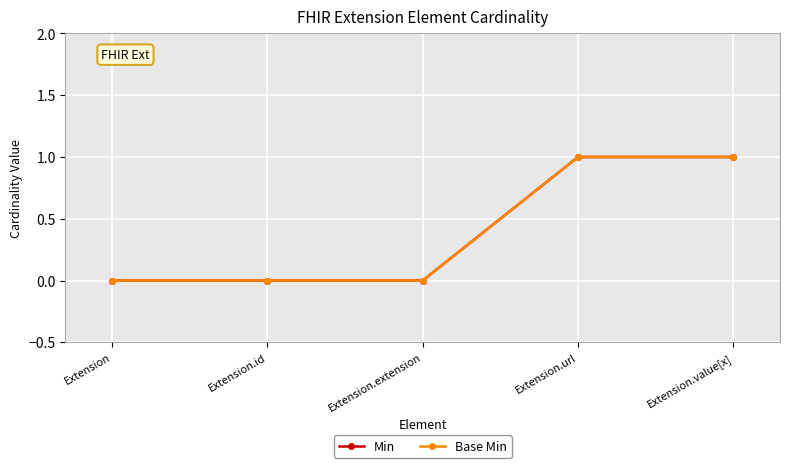

Reading right to left, what are all the values shown in this chart?

Min: Extension.value[x]=1	Extension.url=1	Extension.extension=0	Extension.id=0	Extension=0
Base Min: Extension.value[x]=1	Extension.url=1	Extension.extension=0	Extension.id=0	Extension=0